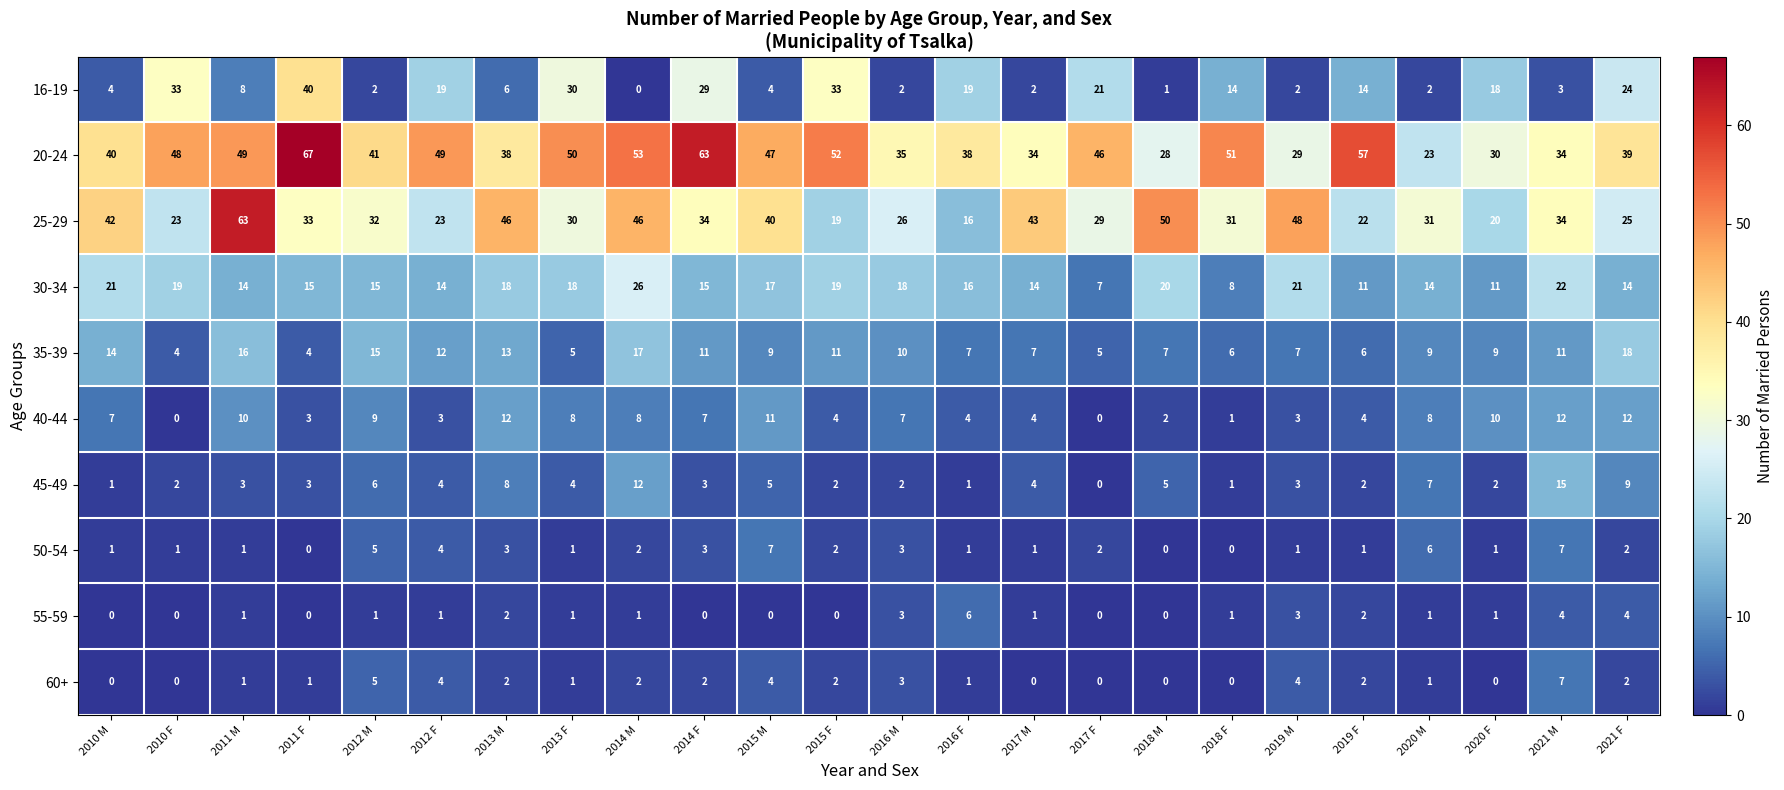

How many categories are shown in the chart?

24